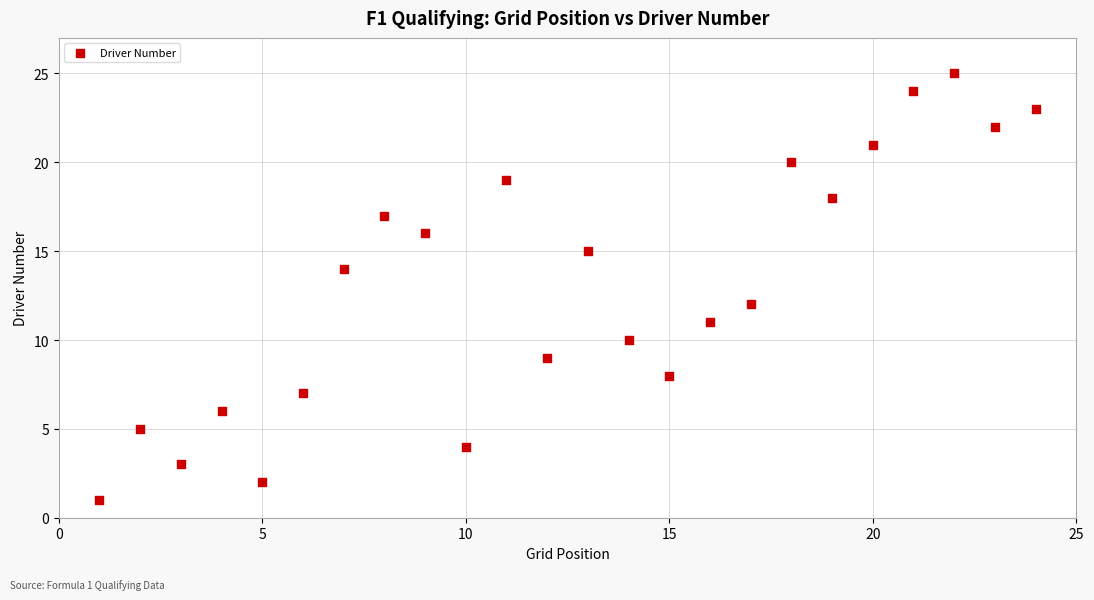

What is the range of Y values (max minus min)?

24